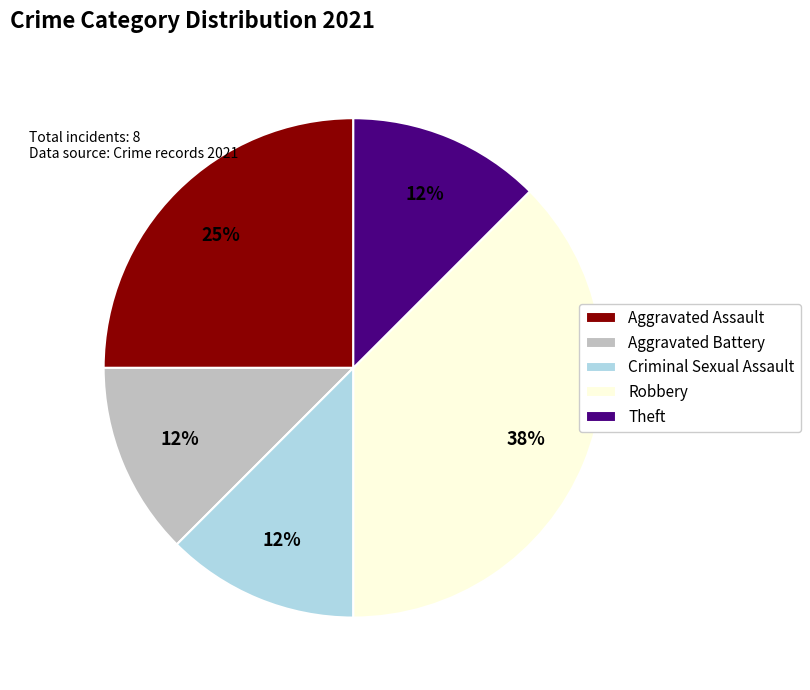

Do Aggravated Assault and Criminal Sexual Assault together represent more than half of the pie?

No